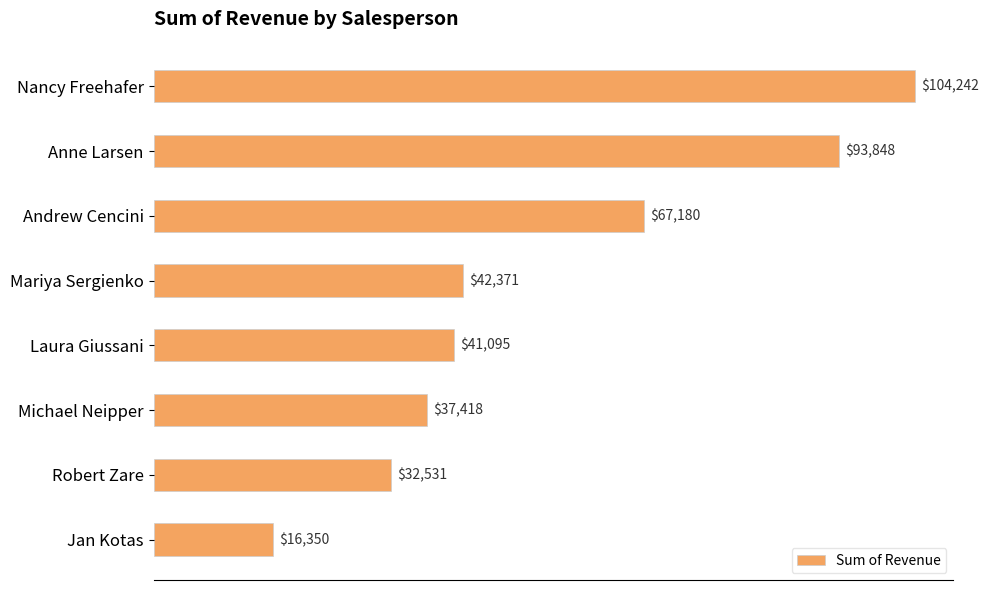

Read the value at Anne Larsen.

93848.3